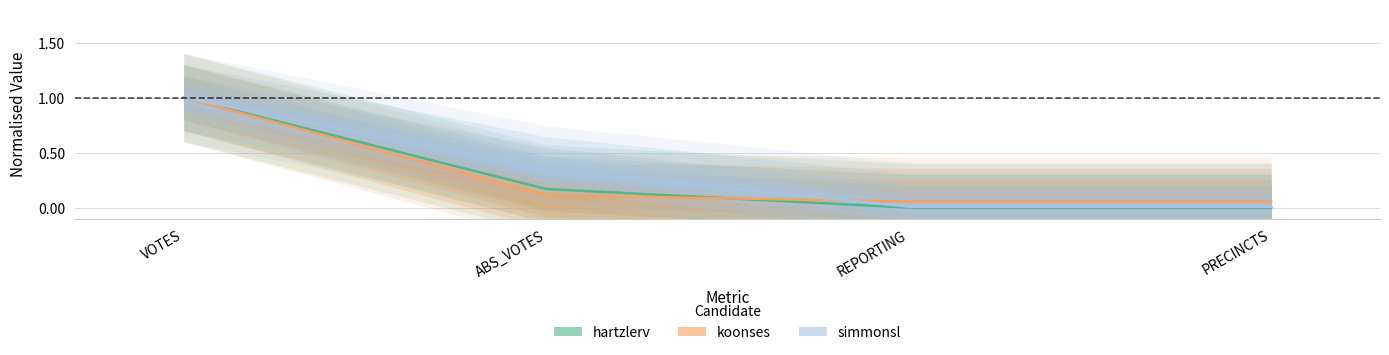

True or false: simmonsl has more than 0 points higher than both neighbors.

False